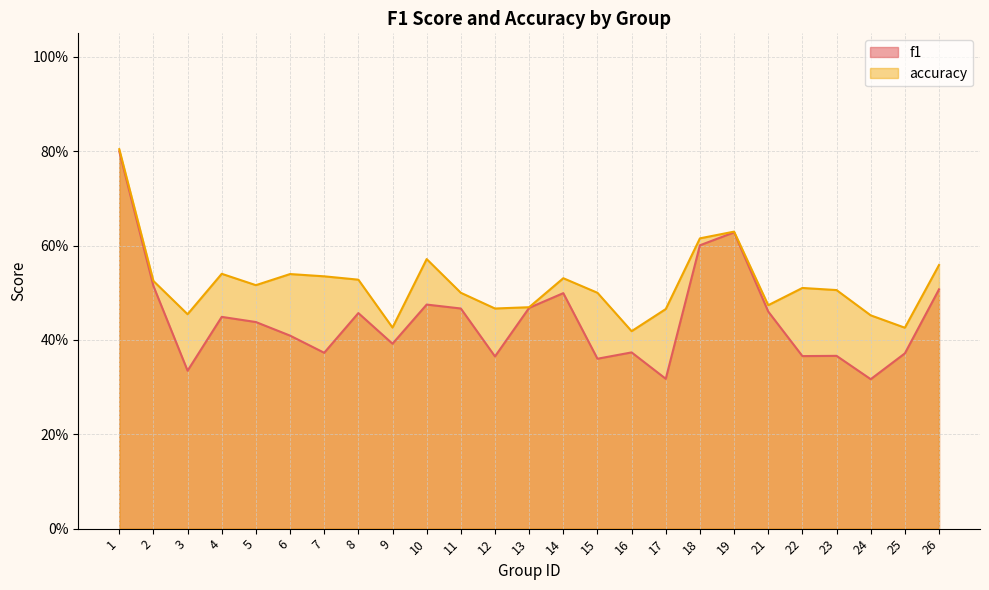

The f1 series shows 0.4 at 4. True or false?

True